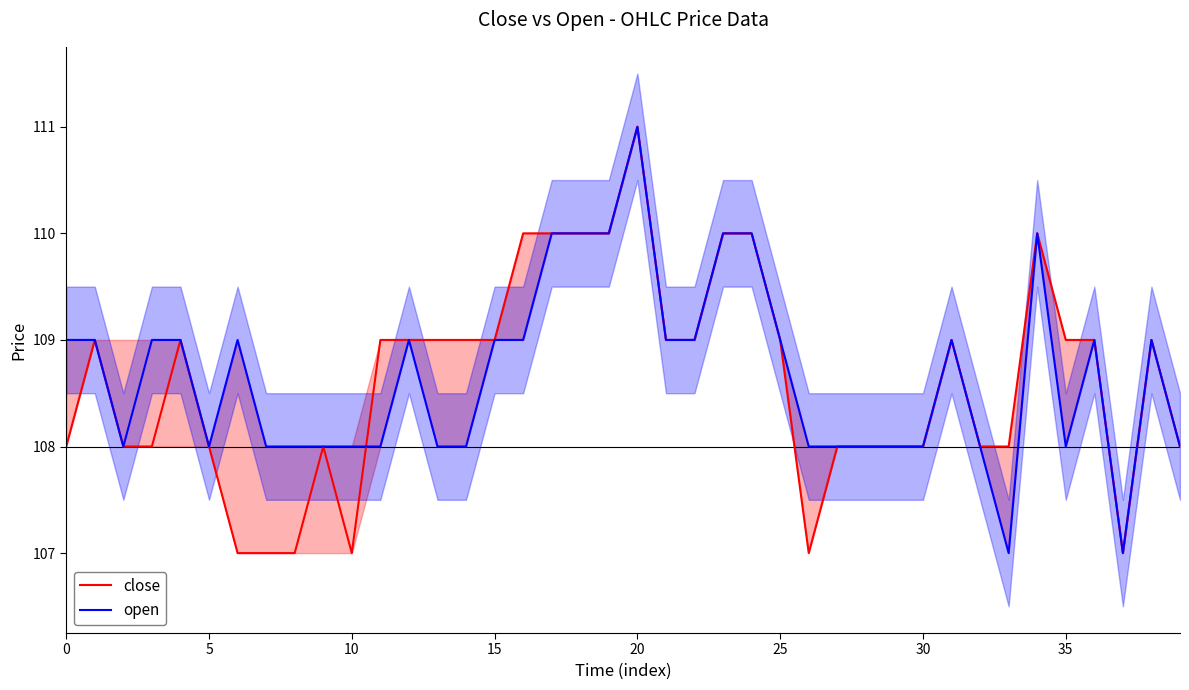

How many interior local valleys does the open series have?

5